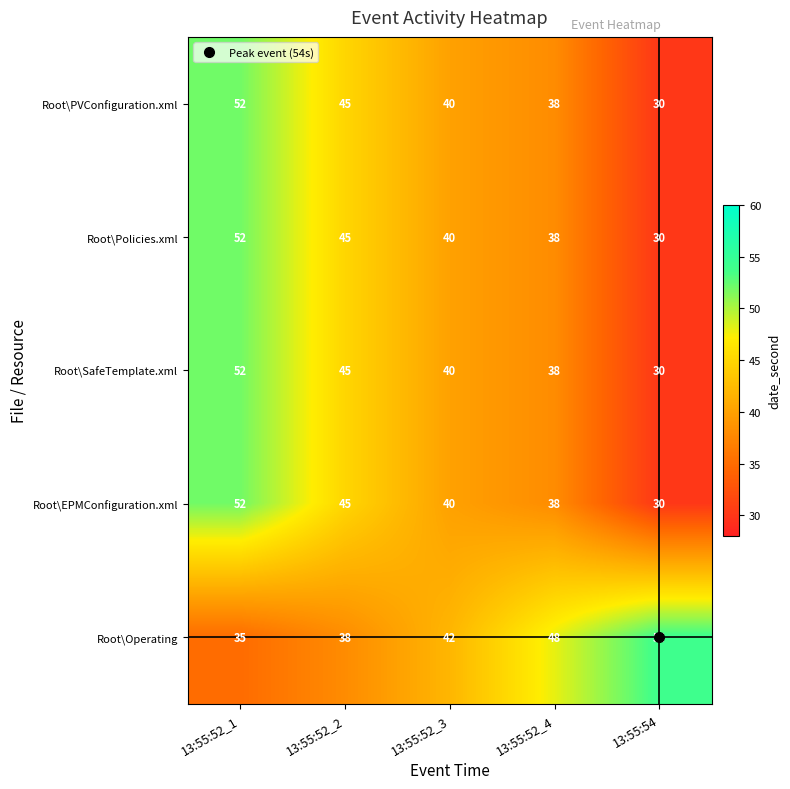

What is the difference between the highest and lowest values at 13:55:52_1?

17